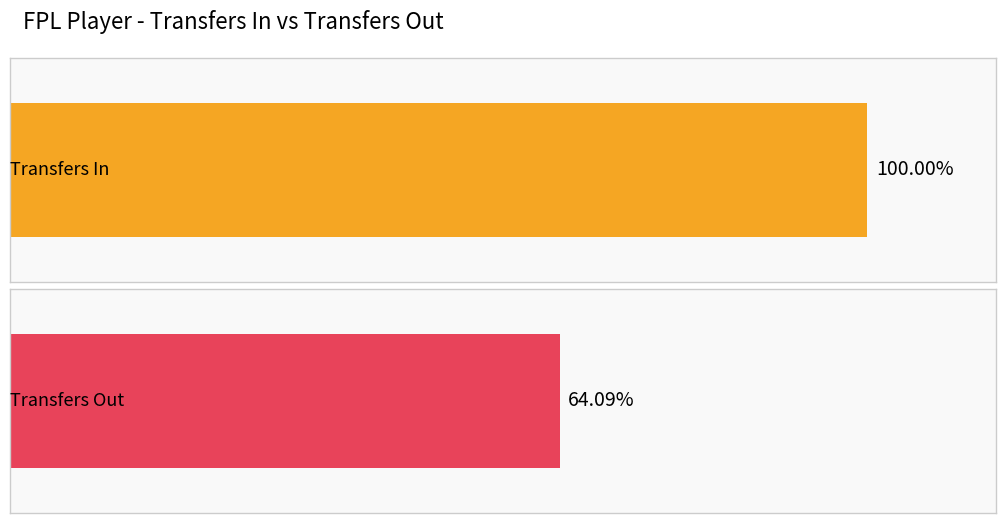

How many bars are there in each group?

2